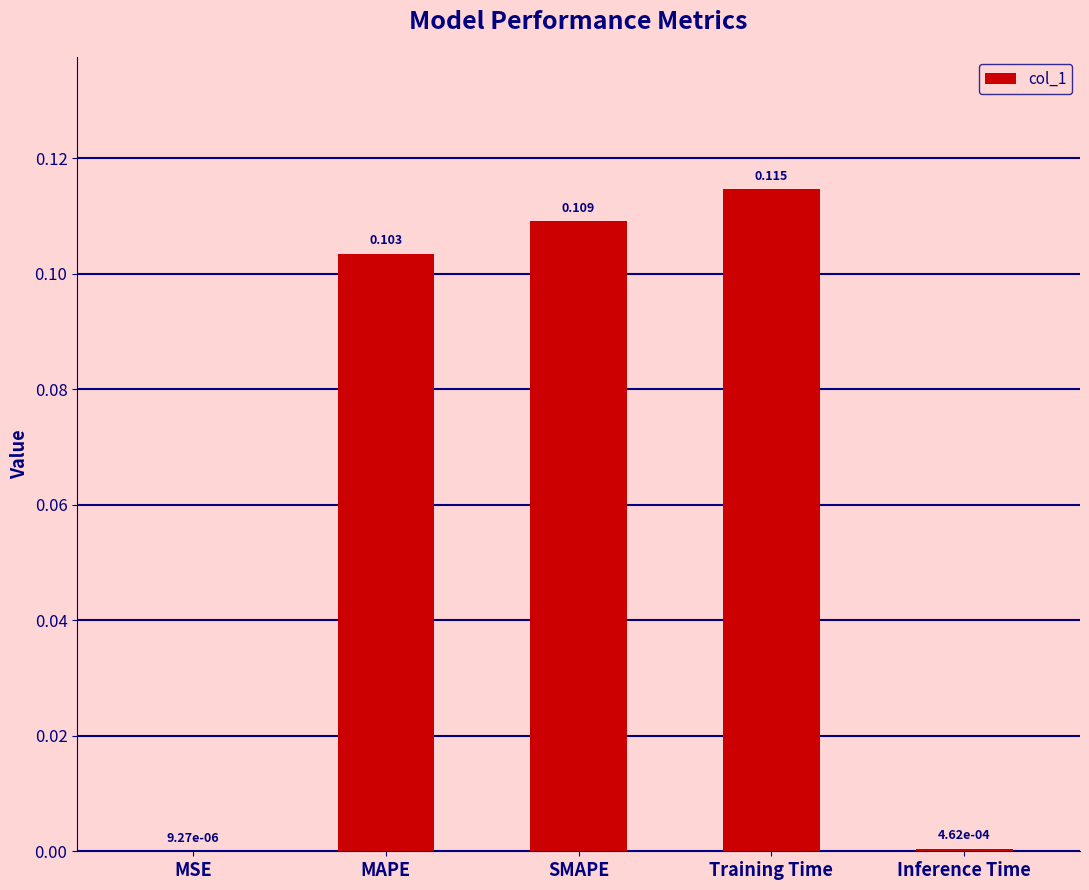

Are the bars horizontal?

No